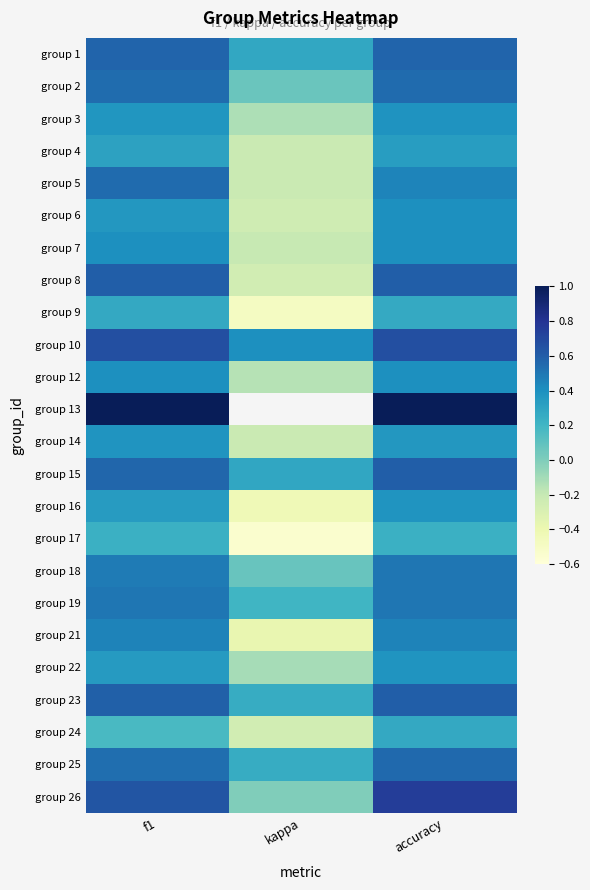

Which category has the highest value across all series?

f1